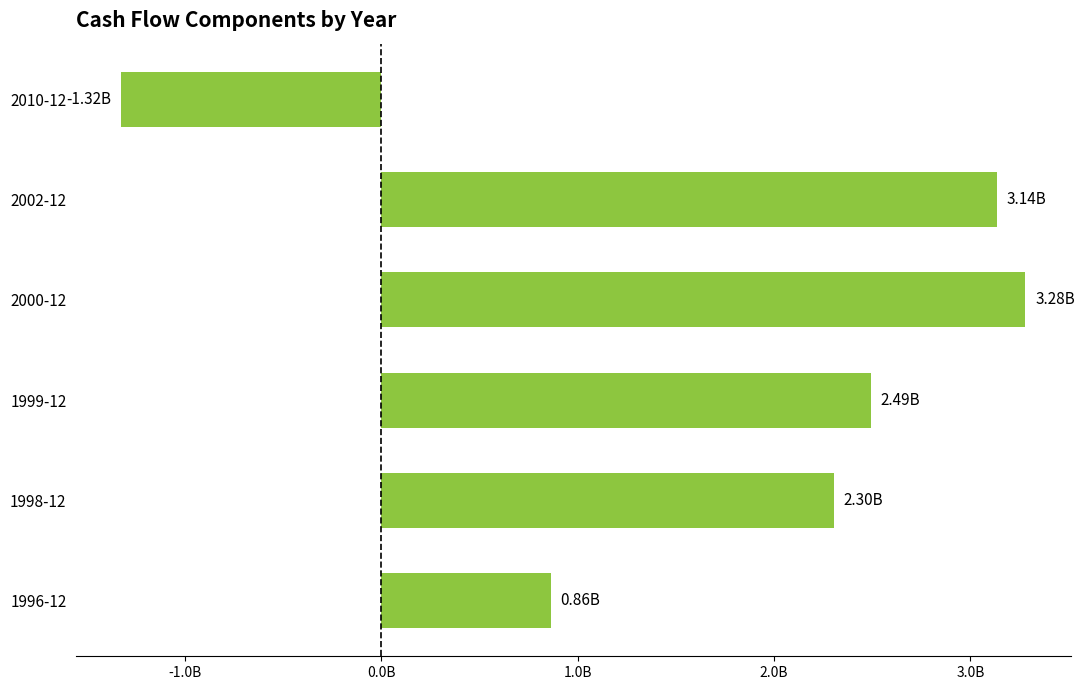

List the labels in order of value, smallest first.

2010-12, 1996-12, 1998-12, 1999-12, 2002-12, 2000-12